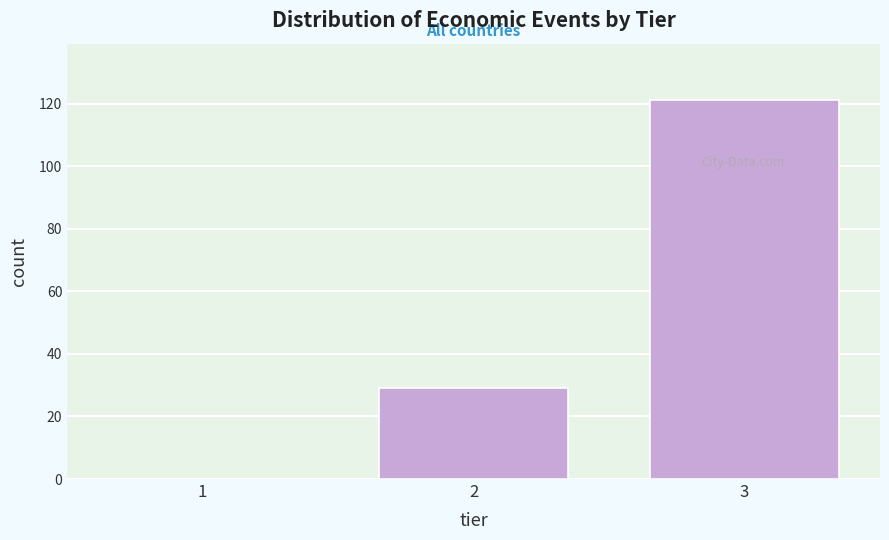

Reading left to right, transcribe all the data shown in this chart.

1=0	2=29	3=121